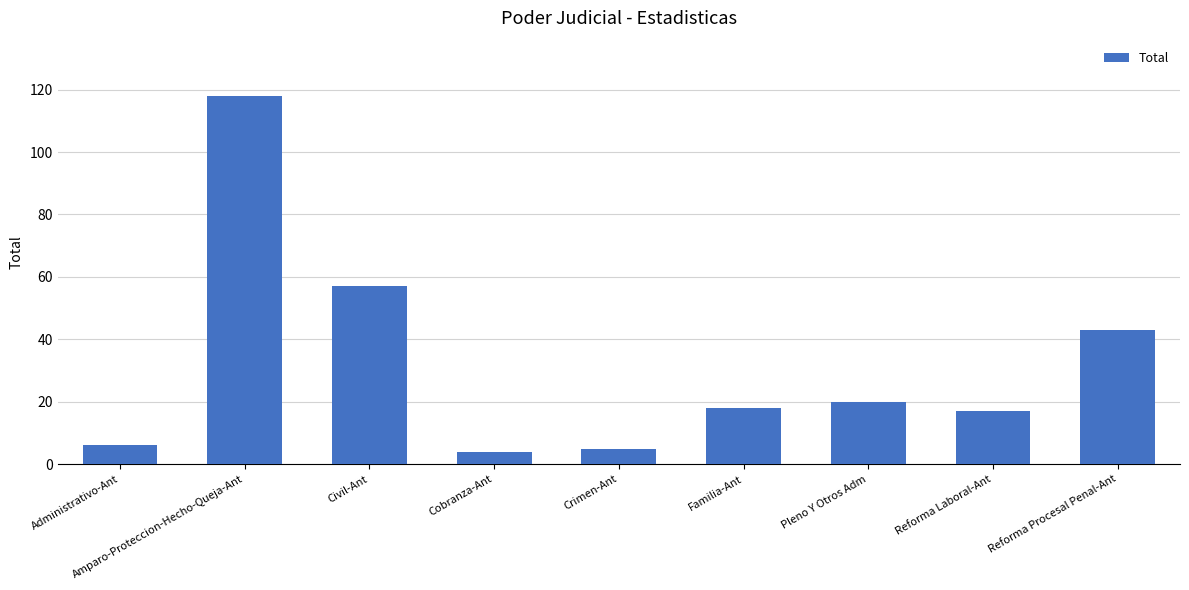

Where is the data nearest to the value 61?

Civil-Ant